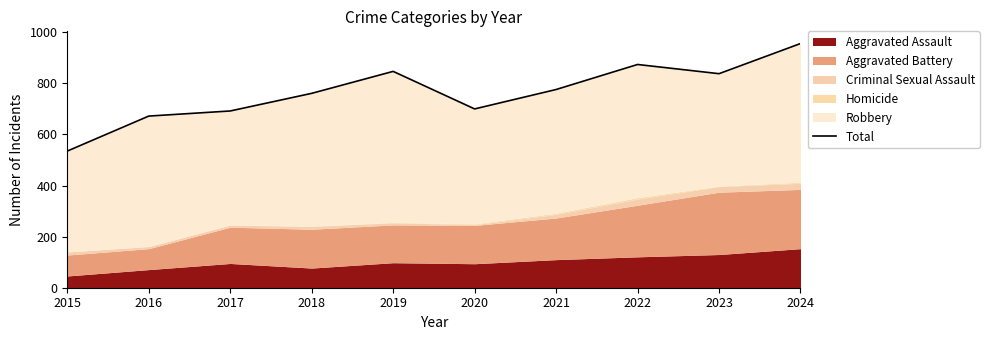

Reading left to right, transcribe all the data shown in this chart.

535	672	692	761	847	700	776	874	838	956